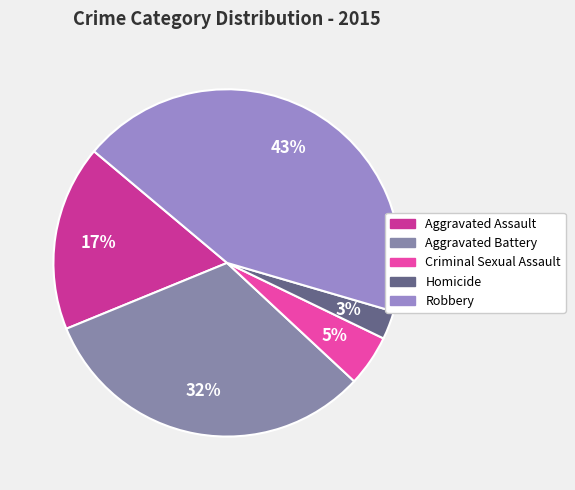

Which category has the biggest portion of the pie?

Robbery